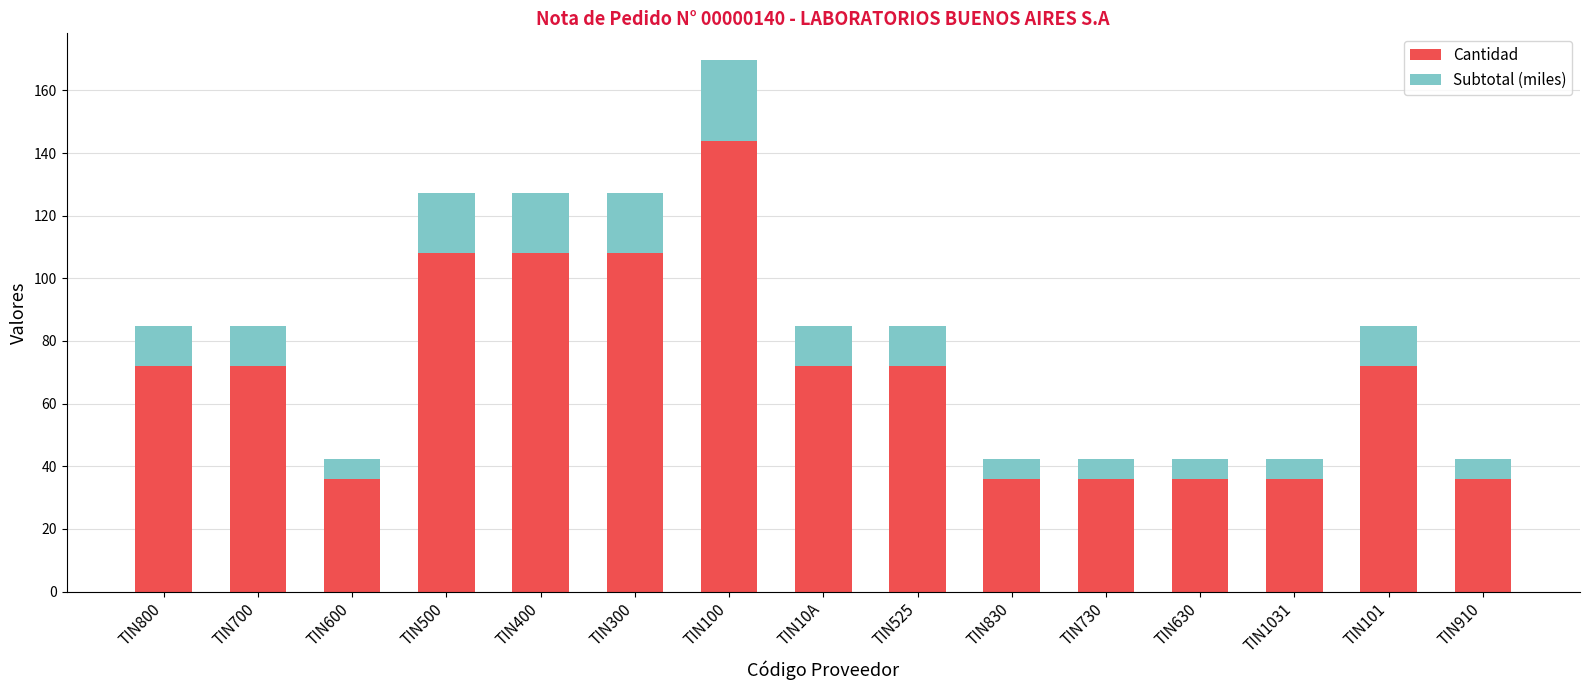

What is the approximate value of Cantidad at TIN400?

108.0